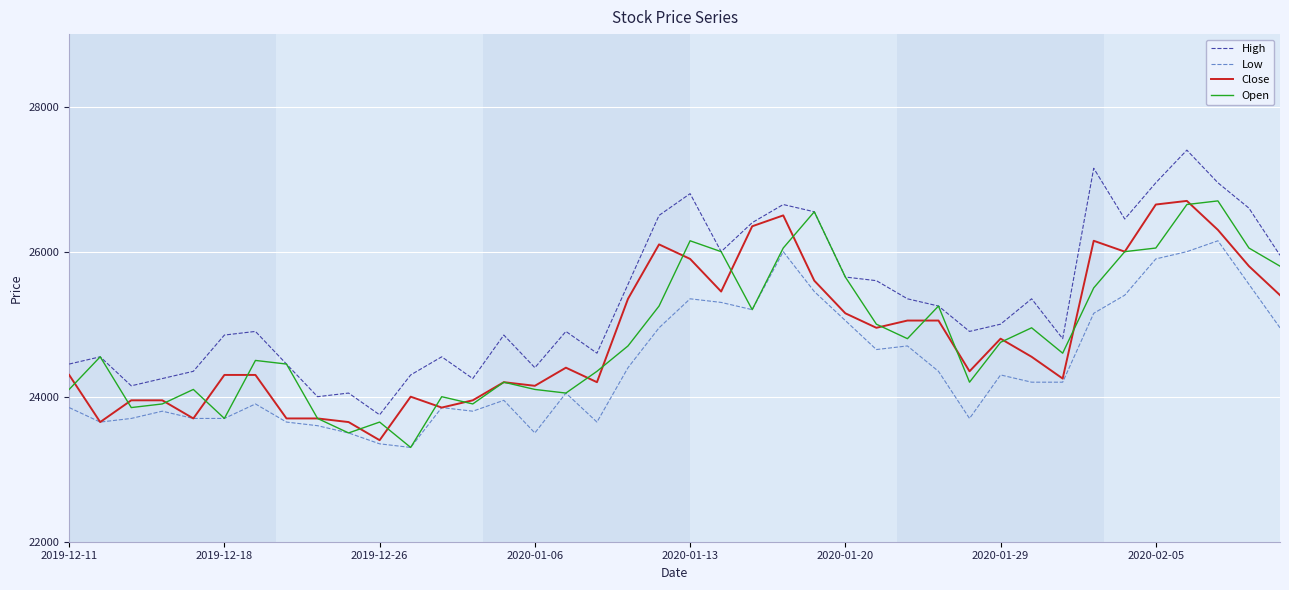

Which series has the largest total across all categories?

High